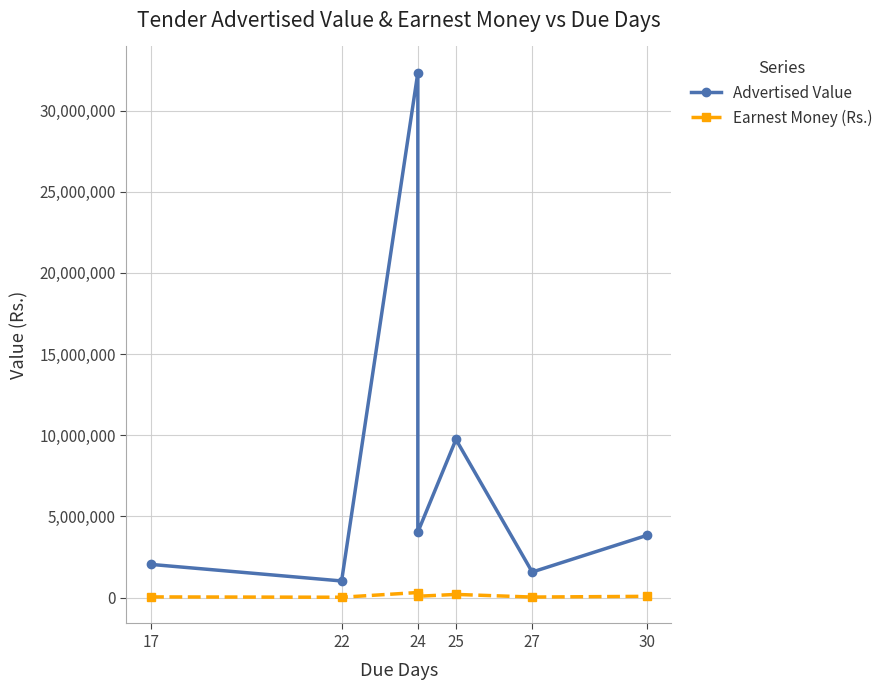

What is the value of the Advertised Value point at the 7th from the left?

3826392.0